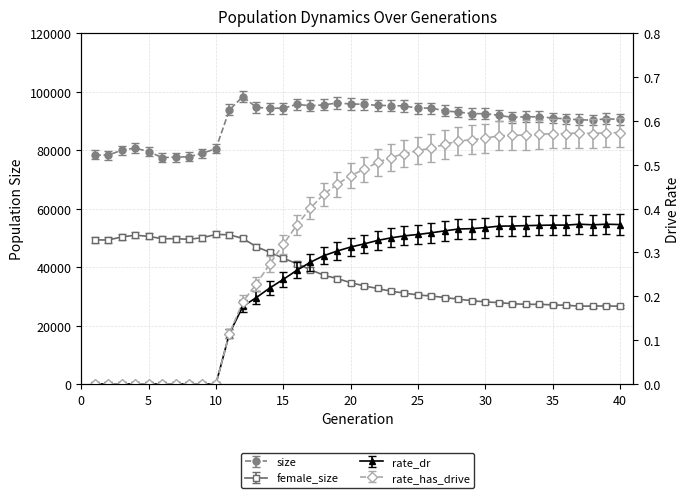

True or false: size has more than 0 points higher than both neighbors.

True